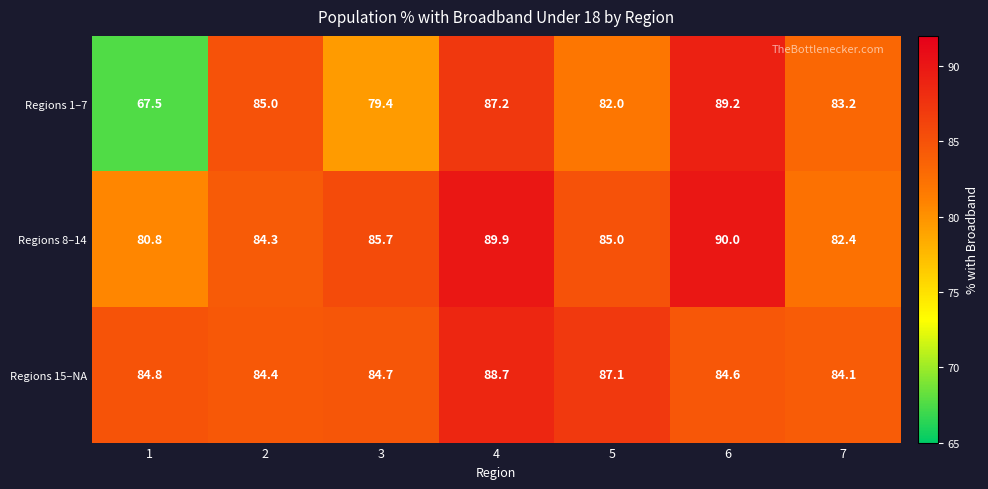

Rank the series at 3 from lowest to highest value.

Regions 1–7, Regions 15–NA, Regions 8–14